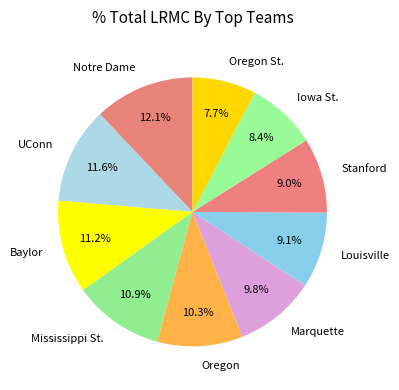

Is Notre Dame the majority of the pie?

No